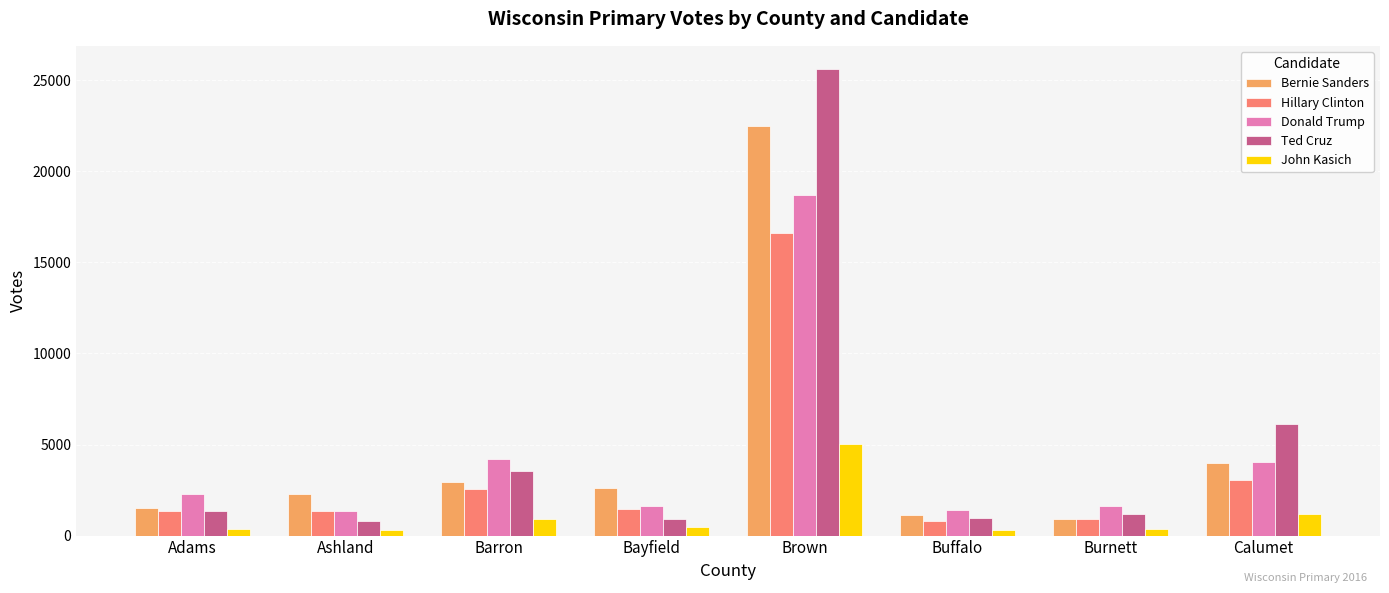

What is the label of the 6th bar from the left?

Buffalo